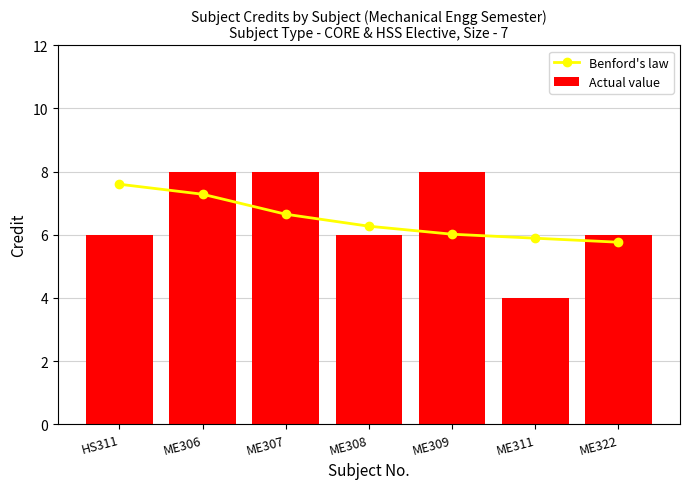

The value of Actual value at ME311 is 2.7. True or false?

False